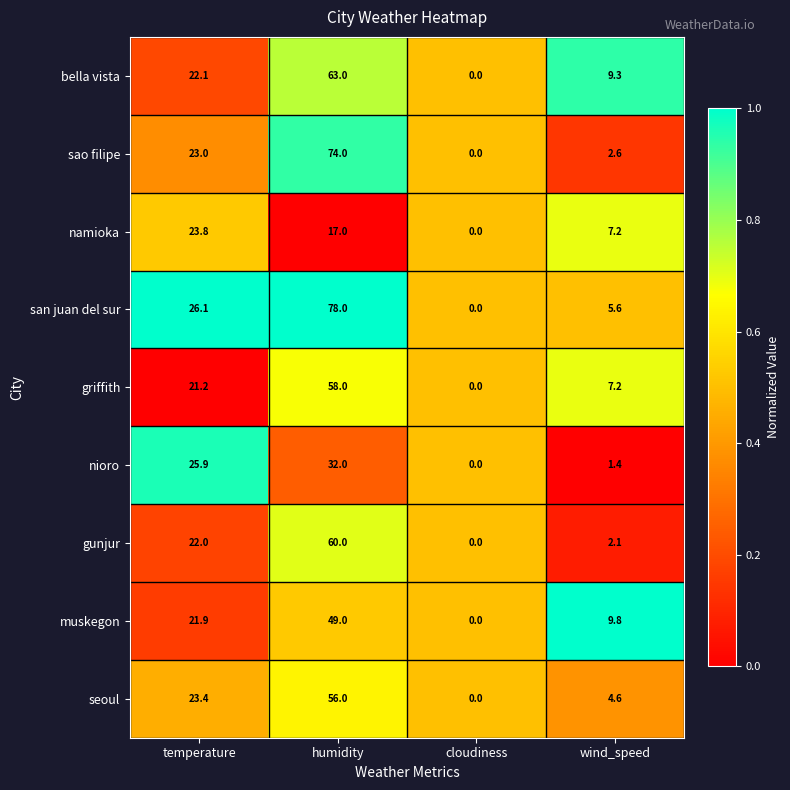

Which series changed the most between temperature and wind_speed?

nioro